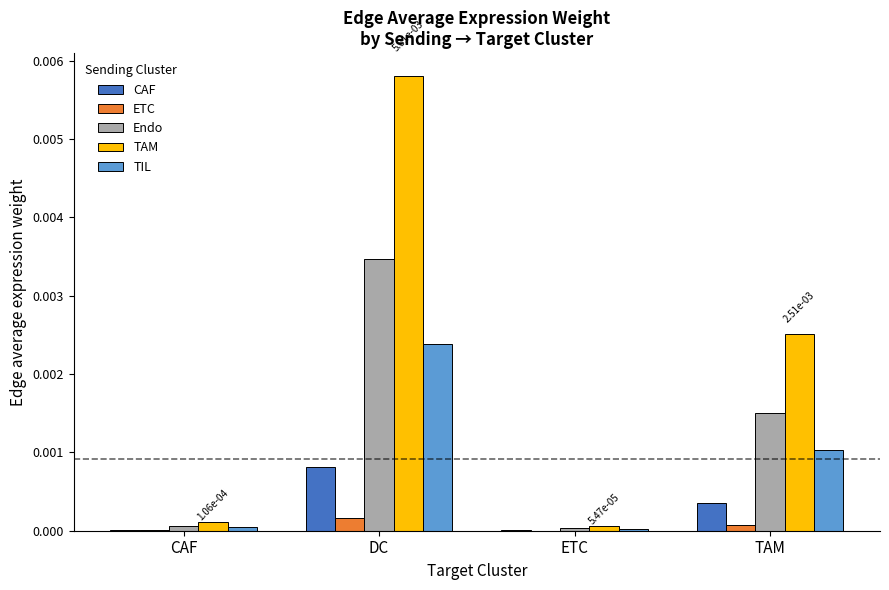

Which series changed the most between DC and TAM?

TAM